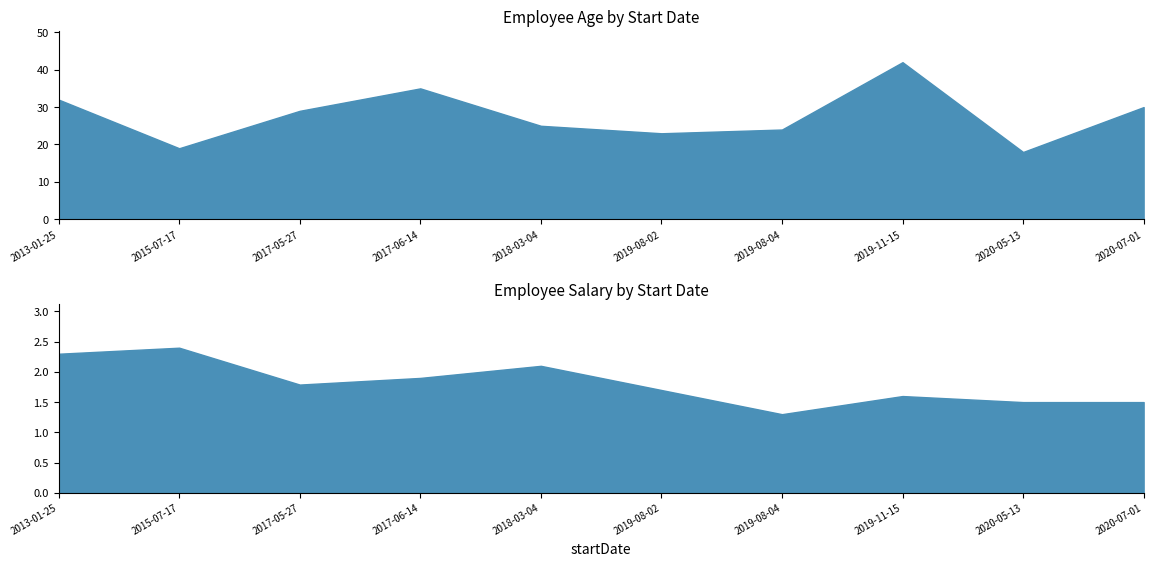

Rank the series by their average value, from lowest to highest.

salary, age